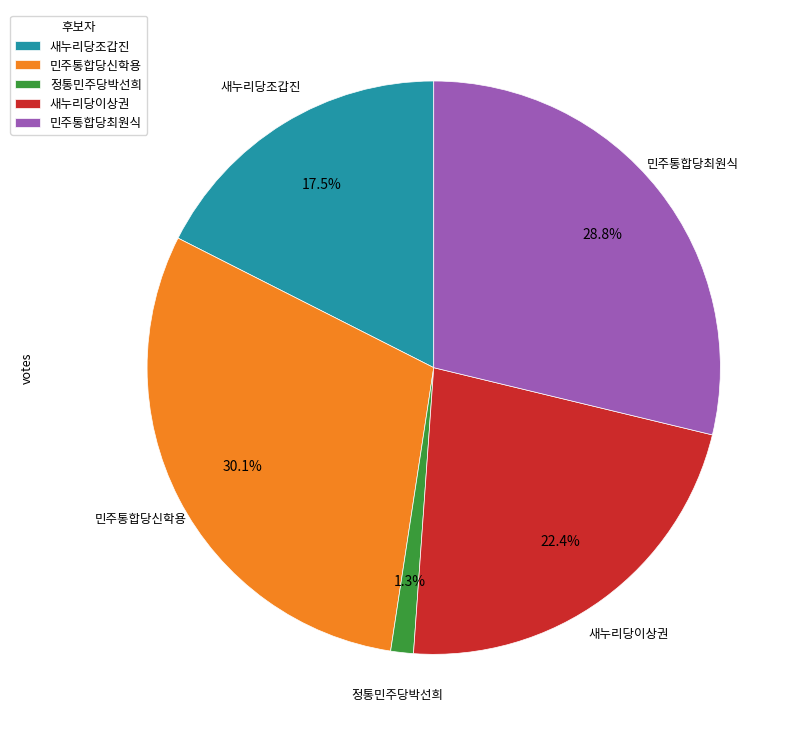

Which category has the biggest portion of the pie?

민주통합당신학용